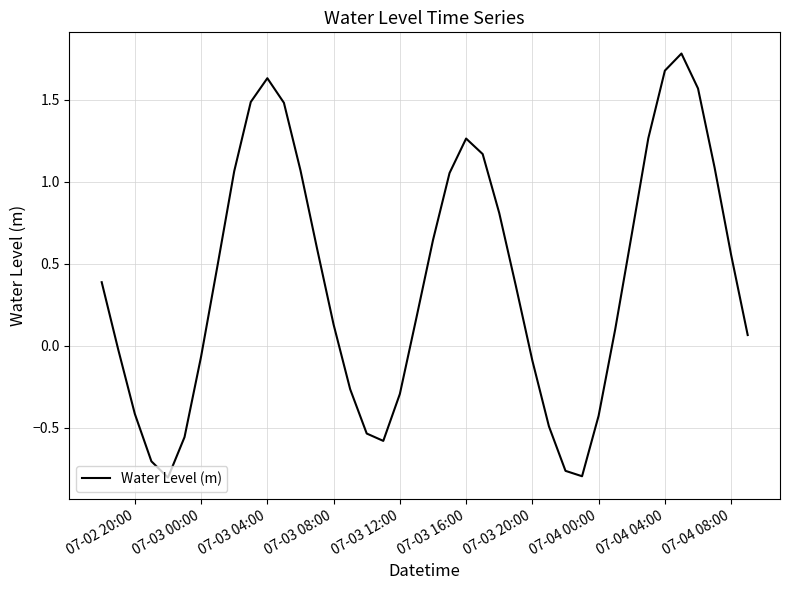

What is the maximum value shown in the chart?

1.8